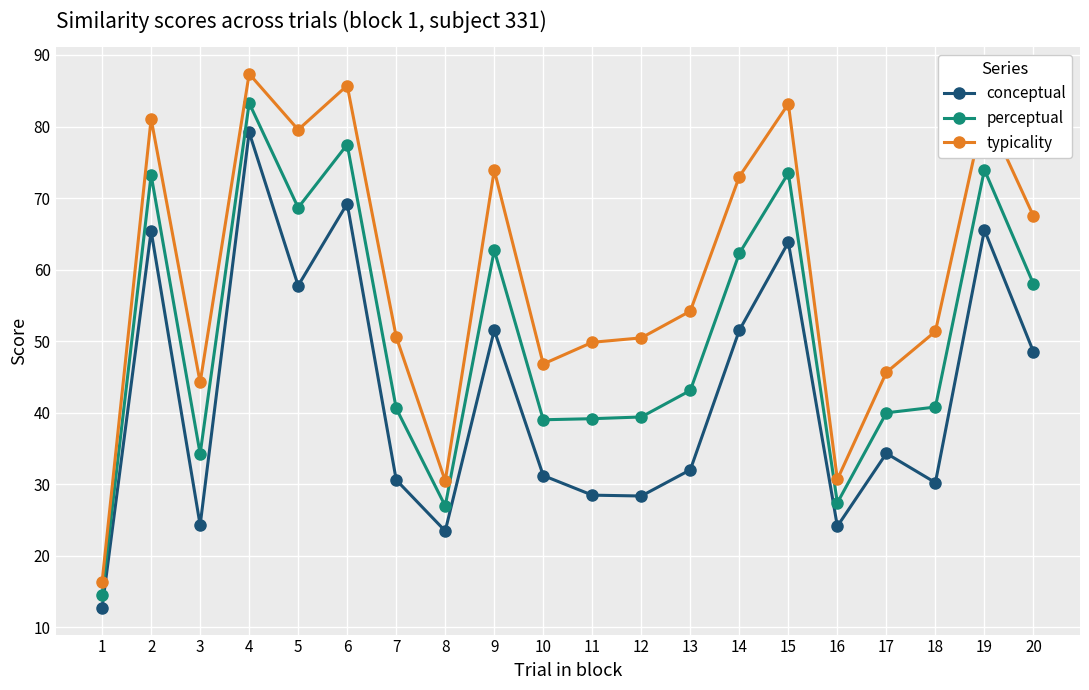

What is the total value across all series at 4?

249.8